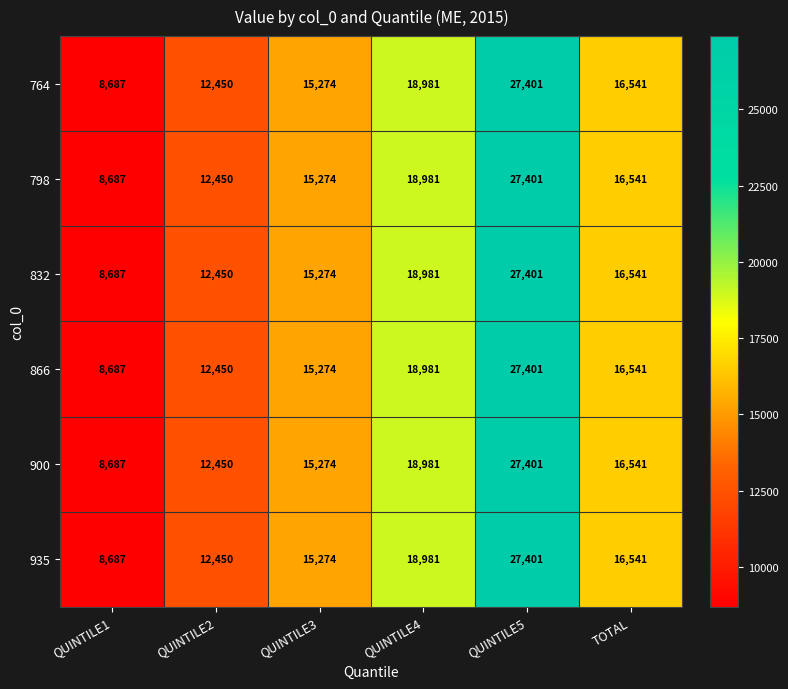

Count the number of categories in the chart.

6